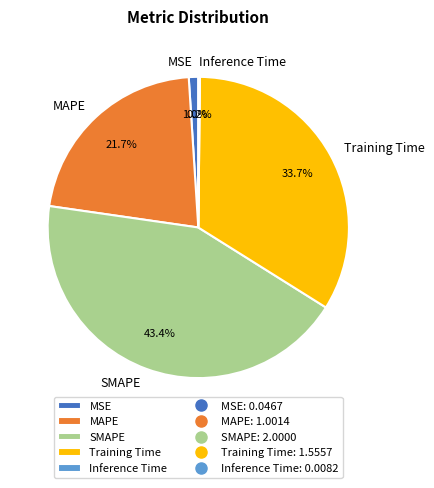

Is there any slice that represents more than half of the pie?

No